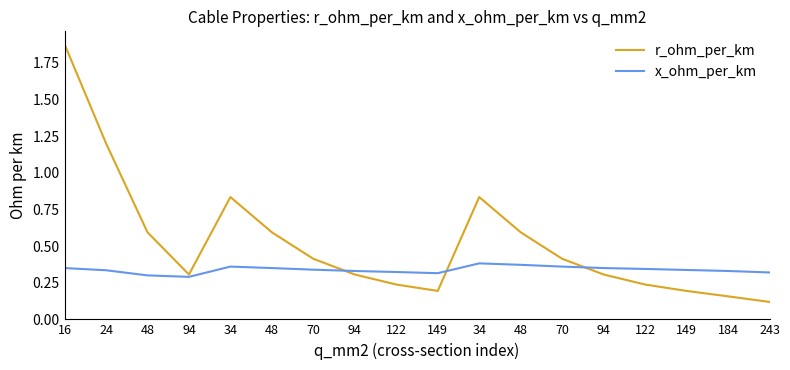

Reading left to right, list all the values displayed in this chart.

r_ohm_per_km: 16=1.9	24=1.2	48=0.6	94=0.3	34=0.8	48=0.6	70=0.4	94=0.3	122=0.2	149=0.2	34=0.8	48=0.6	70=0.4	94=0.3	122=0.2	149=0.2	184=0.2	243=0.1
x_ohm_per_km: 16=0.3	24=0.3	48=0.3	94=0.3	34=0.4	48=0.3	70=0.3	94=0.3	122=0.3	149=0.3	34=0.4	48=0.4	70=0.4	94=0.3	122=0.3	149=0.3	184=0.3	243=0.3